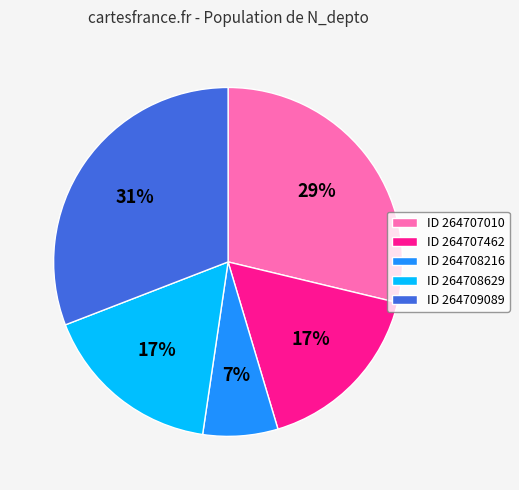

How many slices are in this pie chart?

5